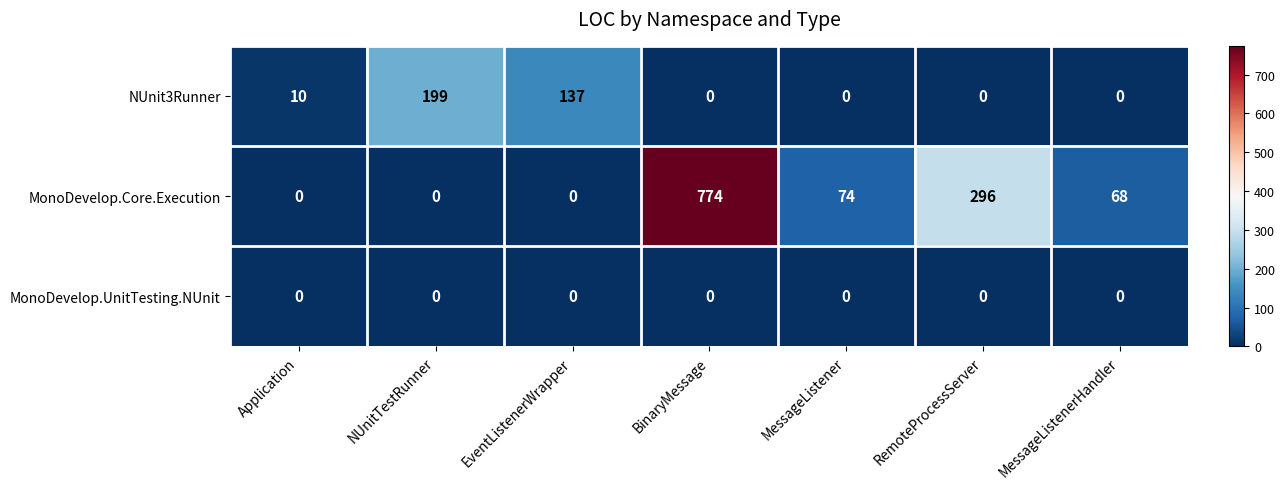

Count the number of categories in the chart.

7